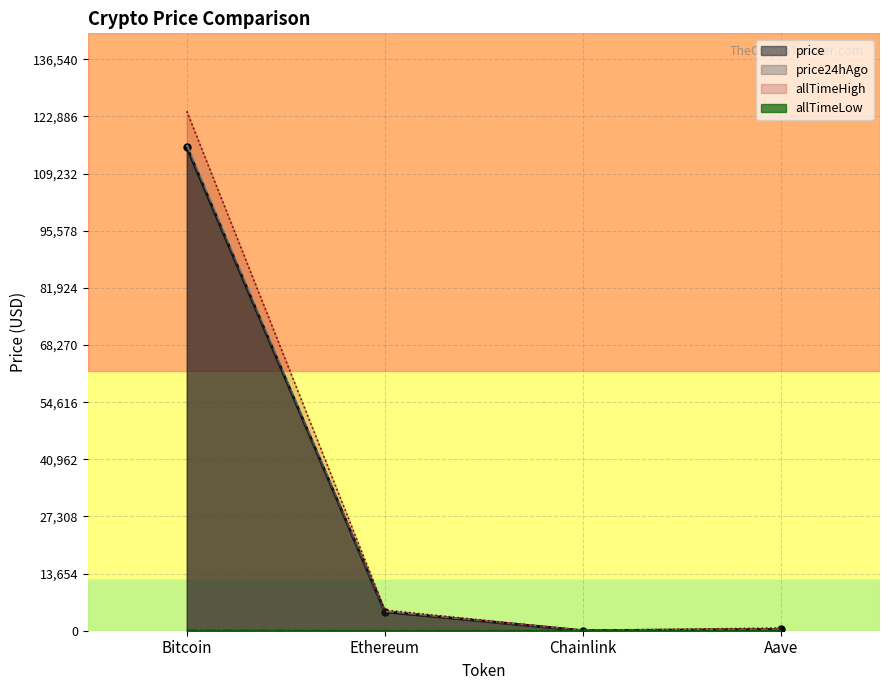

Which has a higher value, Ethereum or Aave?

Ethereum